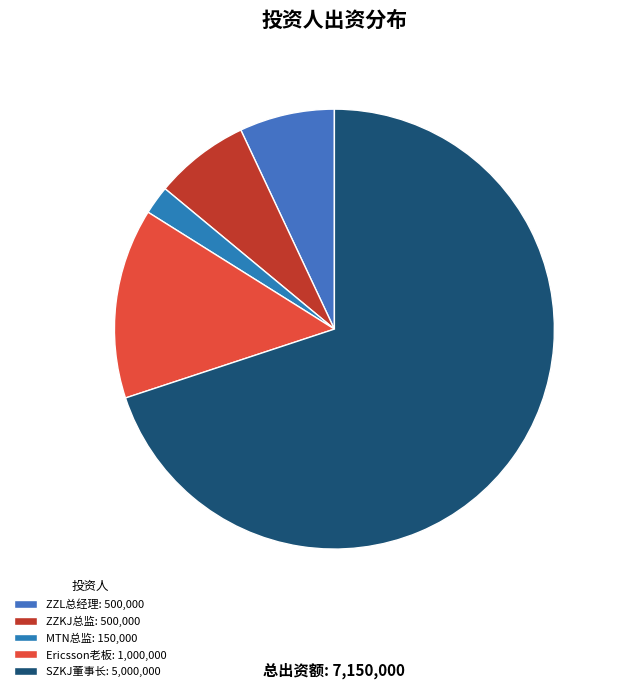

How many segments does this pie chart have?

5